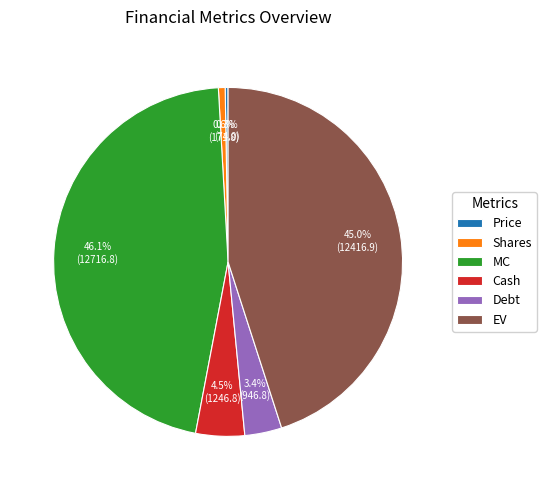

Is Cash the majority of the pie?

No